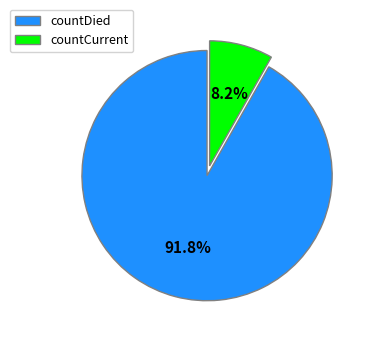

Approximately how many times larger is the value at countCurrent compared to countDied?

0.1